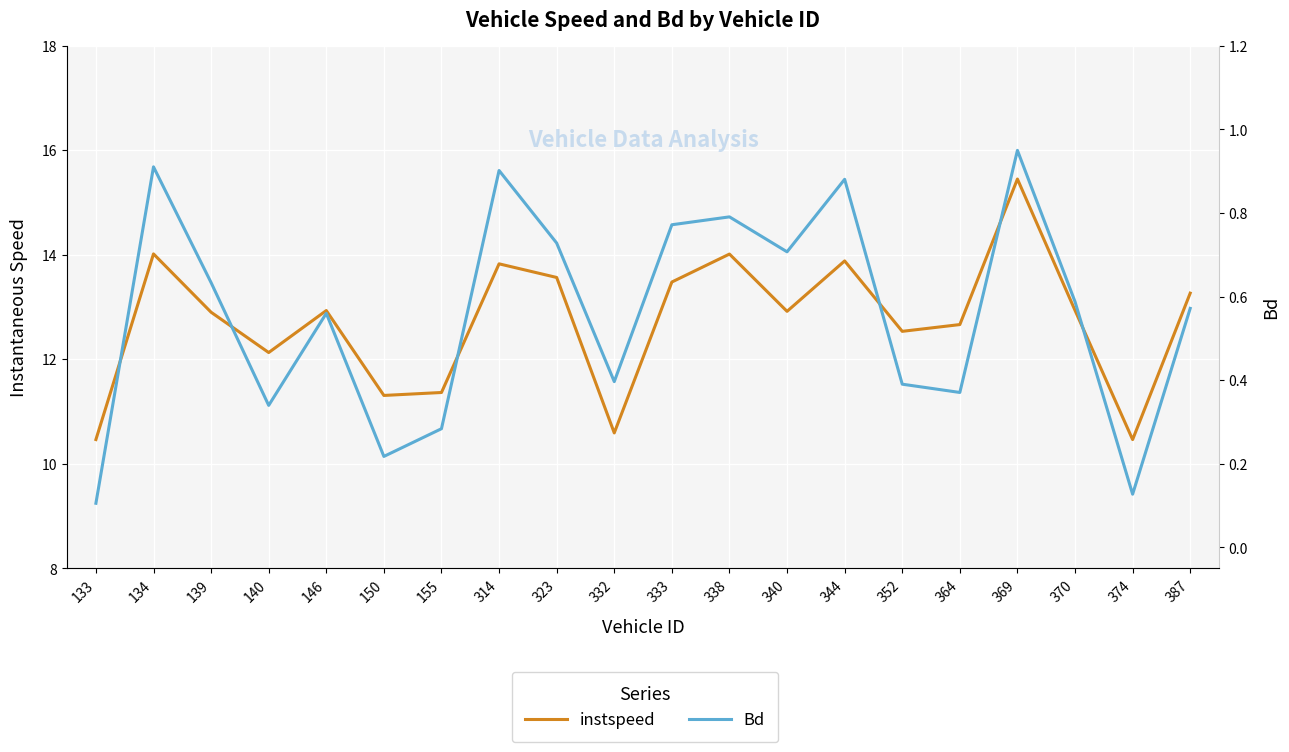

In Bd, how many points are higher than both neighbors (excluding endpoints)?

6